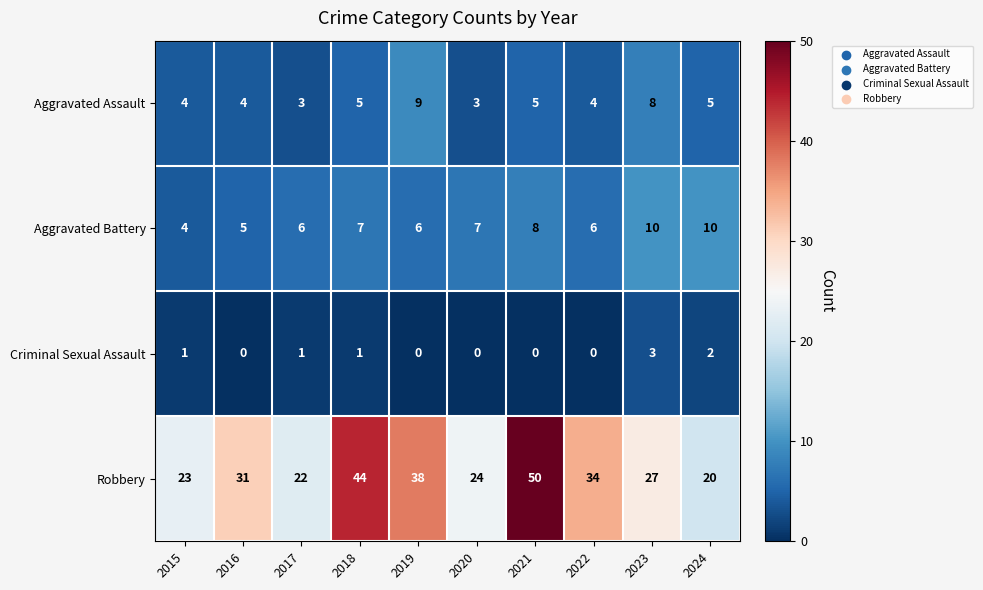

Which series changed the most between 2015 and 2024?

Aggravated Battery